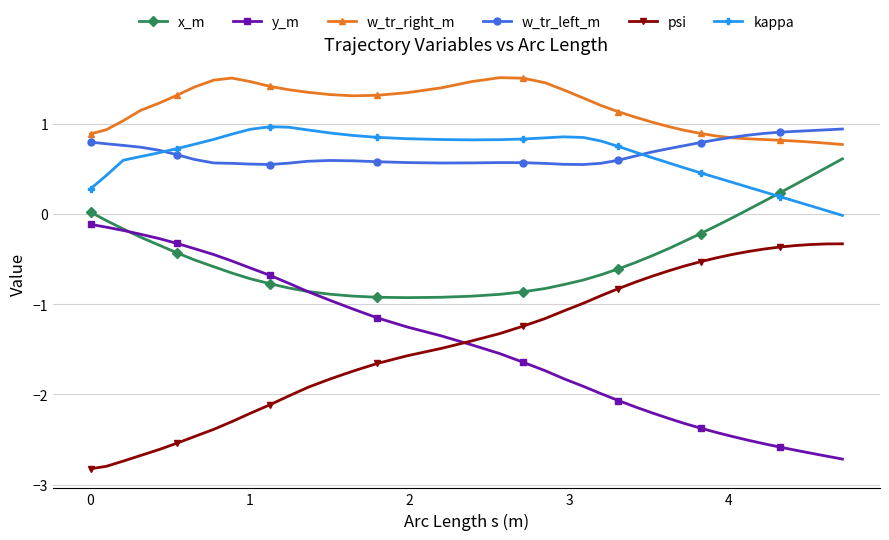

What is the value of the y_m point at the 9th from the left?

-0.5